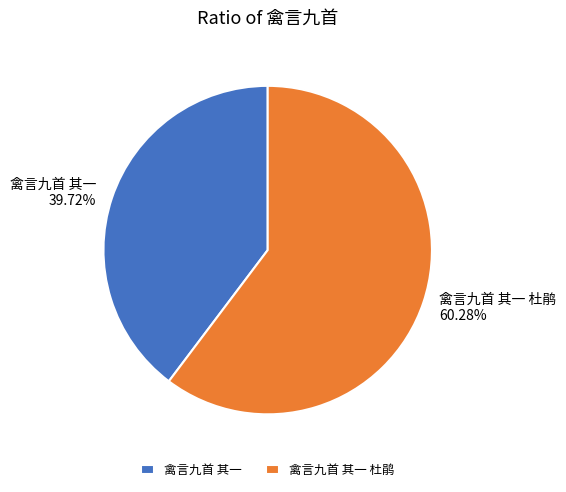

Approximately how many times larger is the value at 禽言九首 其一 杜鹃 compared to 禽言九首 其一?

1.5